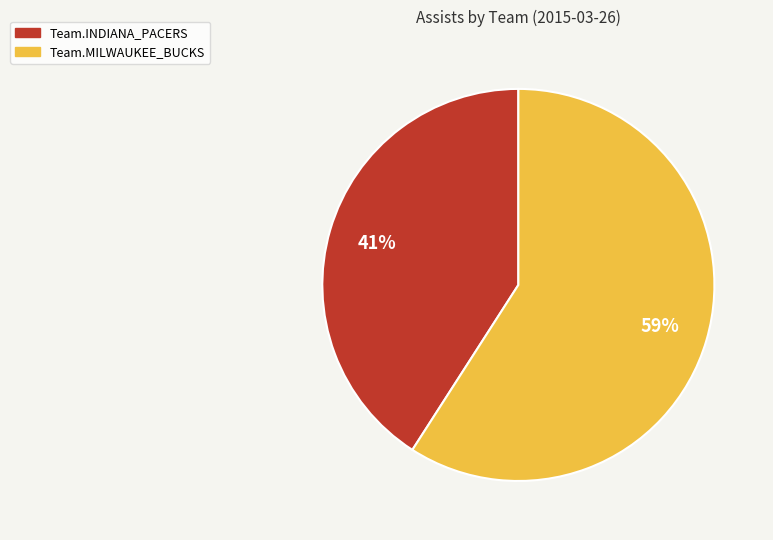

Is the sum of Team.INDIANA_PACERS and Team.MILWAUKEE_BUCKS greater than half?

Yes